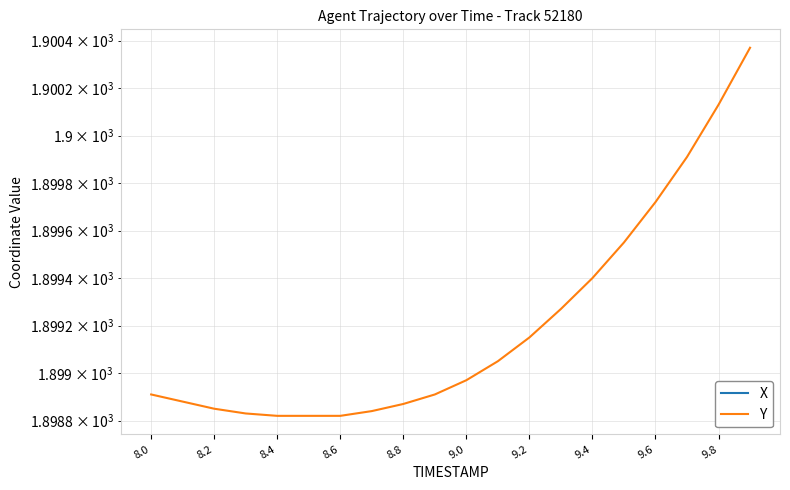

True or false: Y has a value of 1215.7 at 9.2.

False